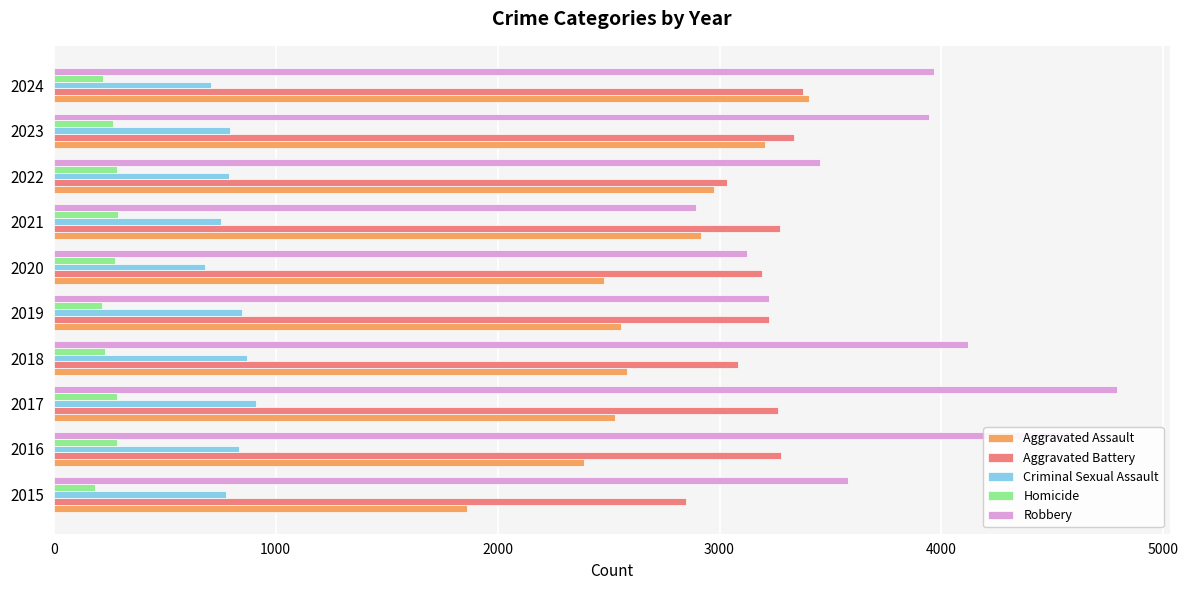

How many distinct data groups are displayed?

5